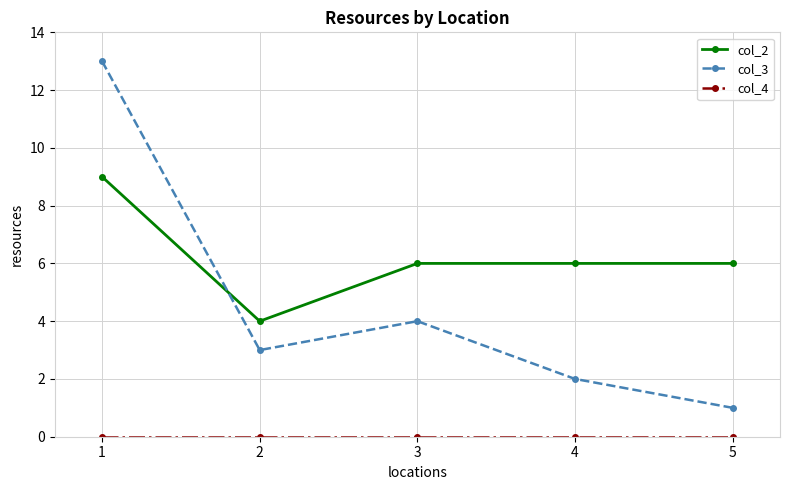

True or false: col_3 has a value of 3 at 4.

False